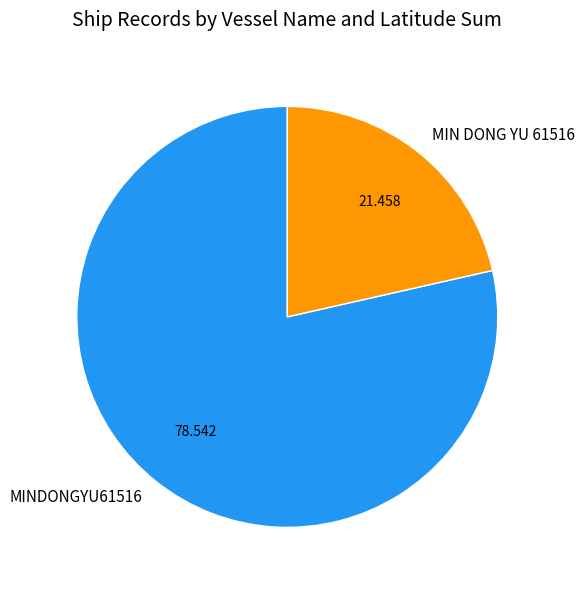

Does any single category account for the majority?

Yes